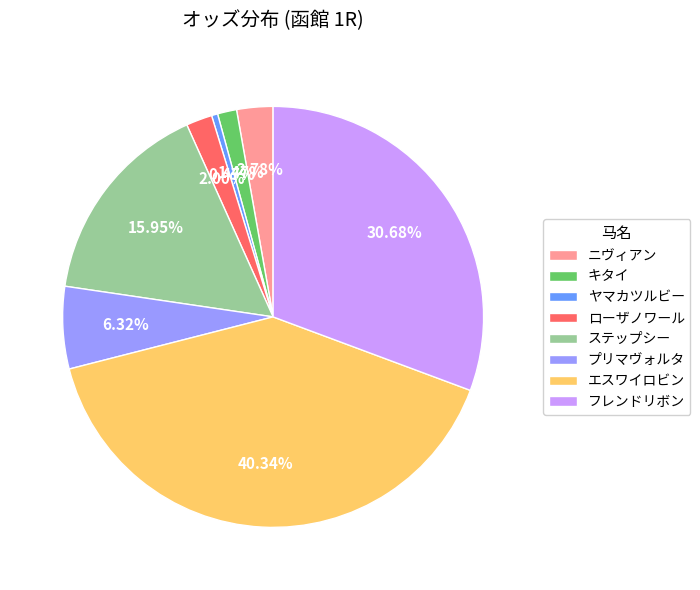

What percentage is the エスワイロビン slice, to the nearest percent?

40%